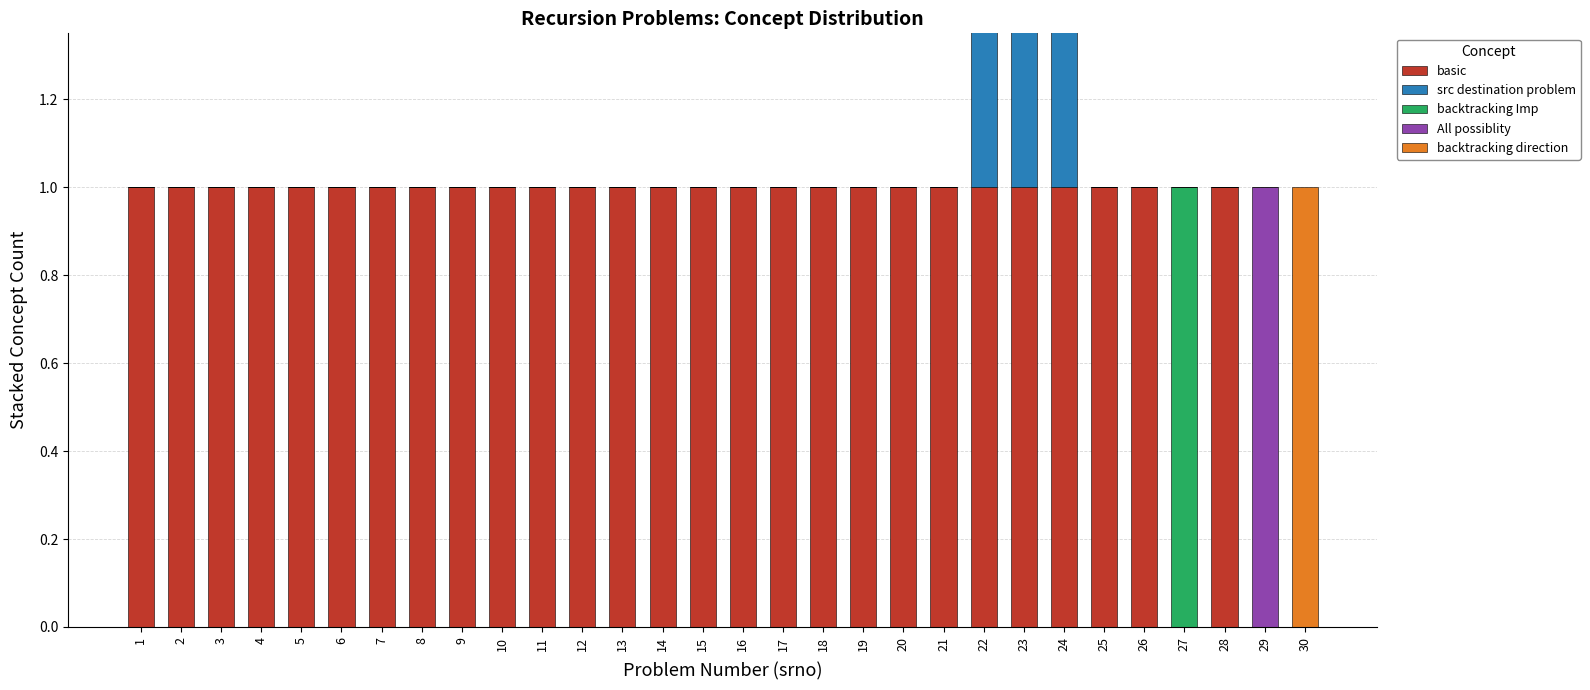

Reading left to right, what are all the values shown in this chart?

basic: 1	1	1	1	1	1	1	1	1	1	1	1	1	1	1	1	1	1	1	1	1	1	1	1	1	1	0	1	0	0
src destination problem: 0	0	0	0	0	0	0	0	0	0	0	0	0	0	0	0	0	0	0	0	0	1	1	1	0	0	0	0	0	0
backtracking Imp: 0	0	0	0	0	0	0	0	0	0	0	0	0	0	0	0	0	0	0	0	0	0	0	0	0	0	1	0	0	0
All possiblity: 0	0	0	0	0	0	0	0	0	0	0	0	0	0	0	0	0	0	0	0	0	0	0	0	0	0	0	0	1	0
backtracking direction: 0	0	0	0	0	0	0	0	0	0	0	0	0	0	0	0	0	0	0	0	0	0	0	0	0	0	0	0	0	1